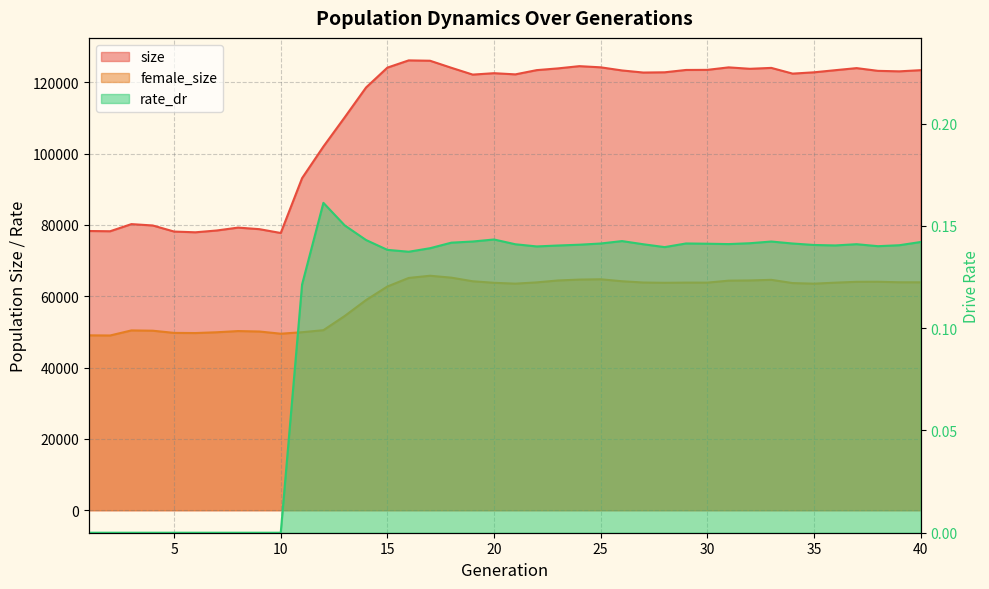

What is the value of the size point at the 14th from the left?

118512.0